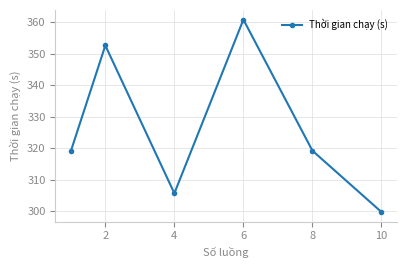

How many points are lower than both their immediate neighbors (excluding endpoints)?

1